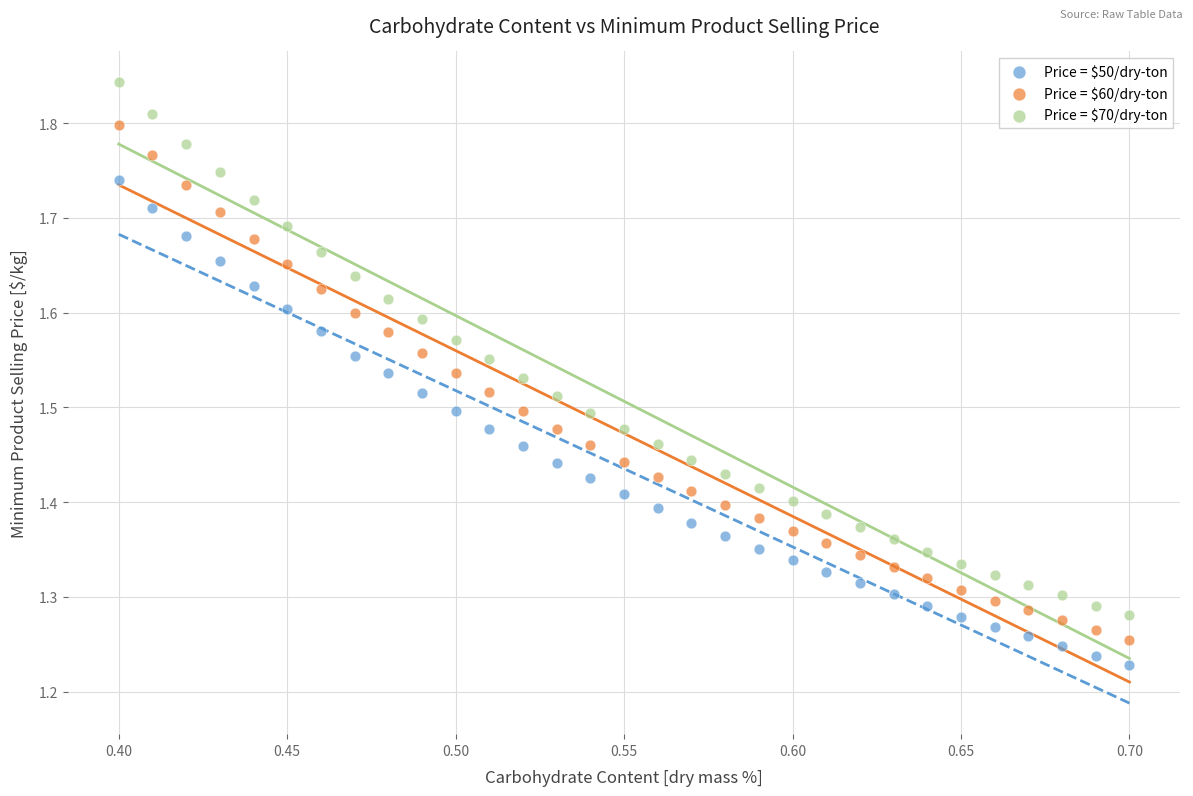

Which series has the widest spread of Y values?

Price = $70/dry-ton